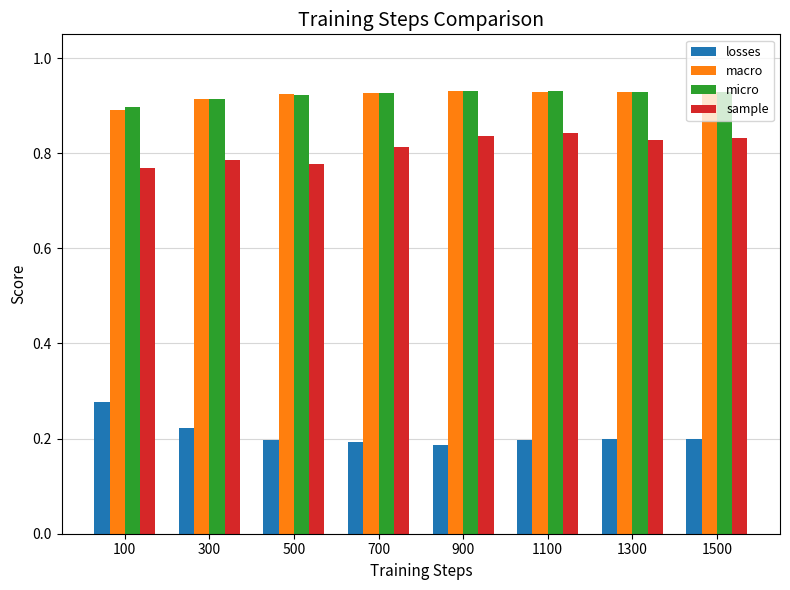

Which category has the highest value in the losses series?

100